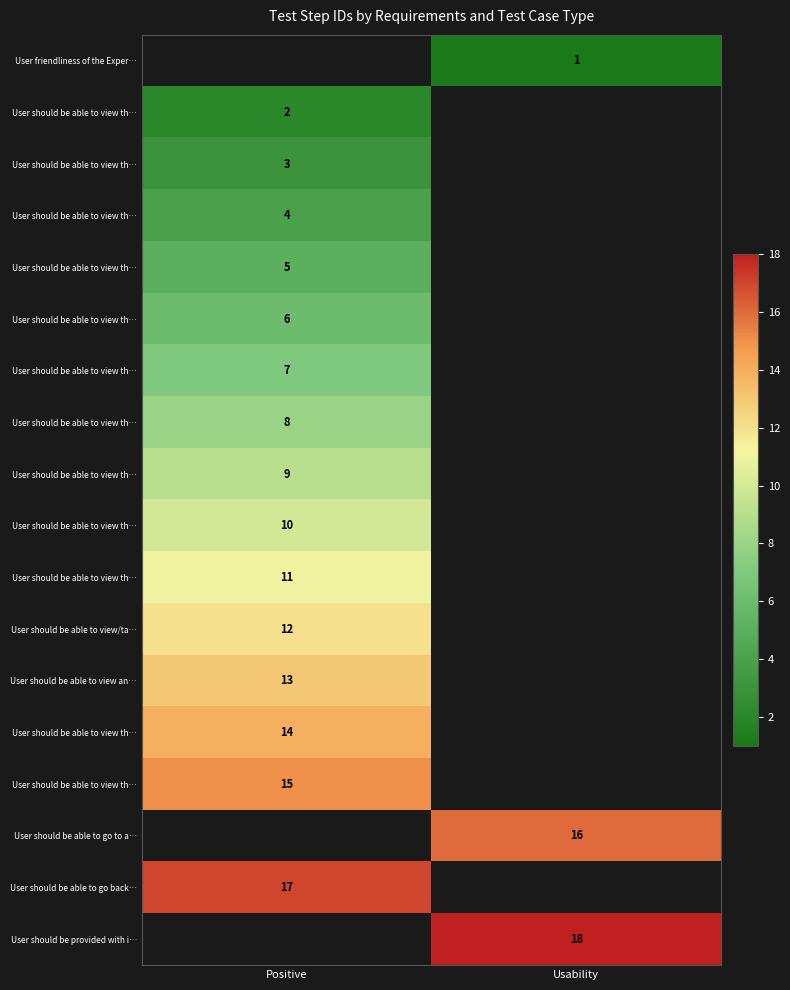

How many series are shown in this chart?

18